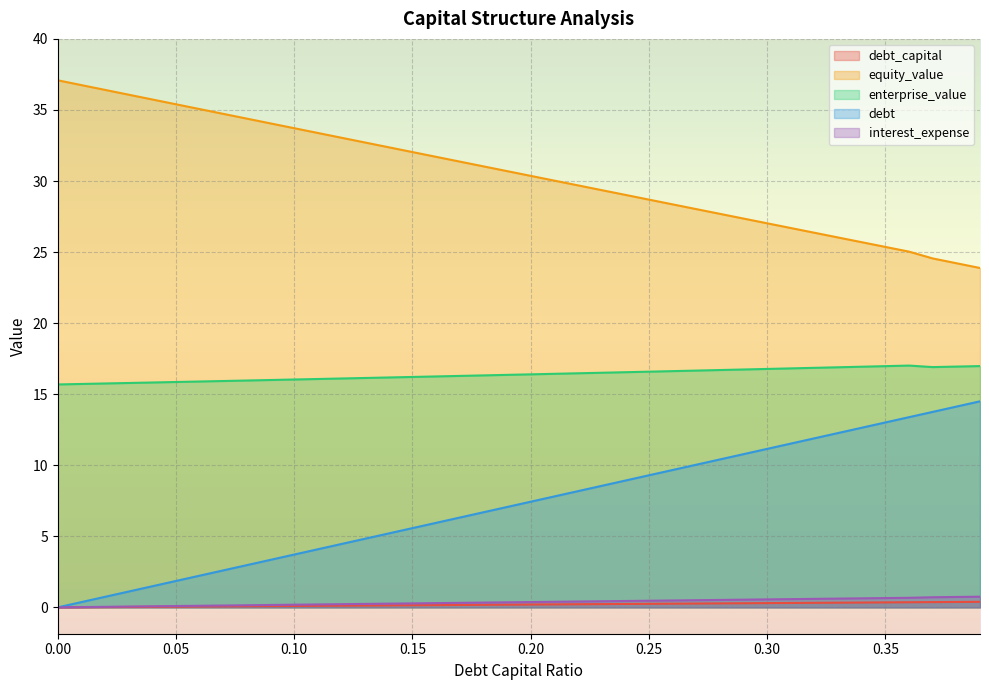

At which category is the sum across all series the highest?

0.39